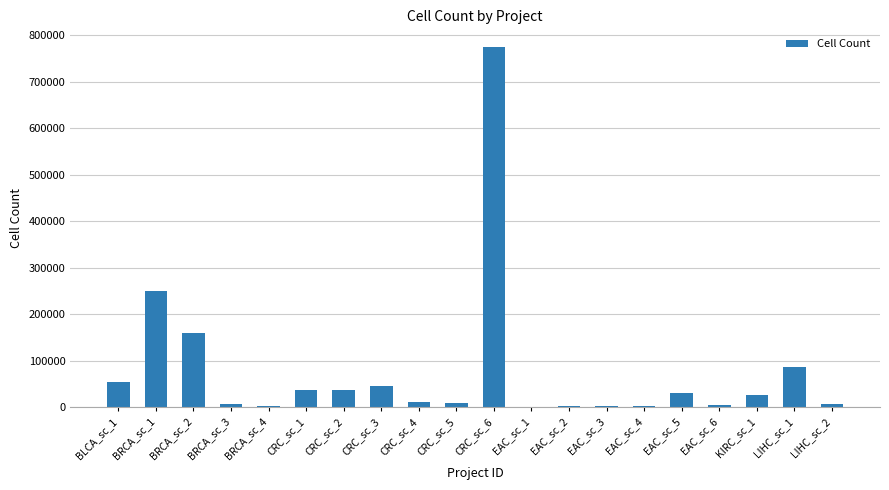

The value at LIHC_sc_1 is 131260. True or false?

False